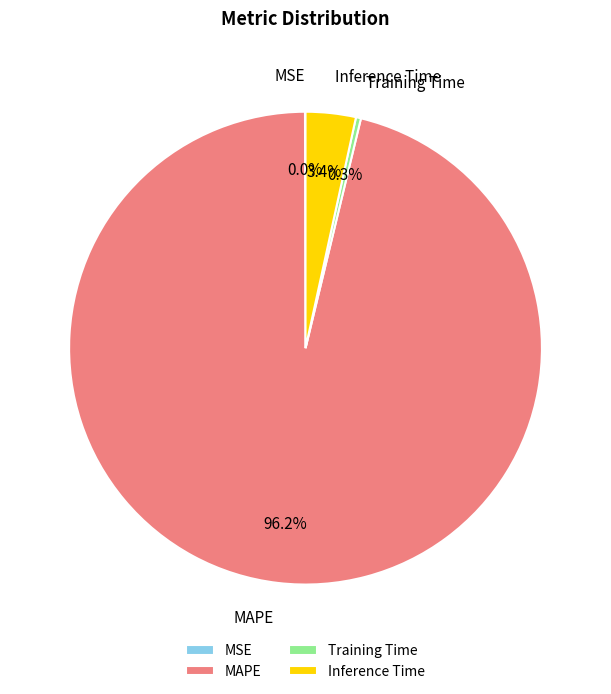

To the nearest percent, what is the combined percentage of MAPE and Inference Time?

100%